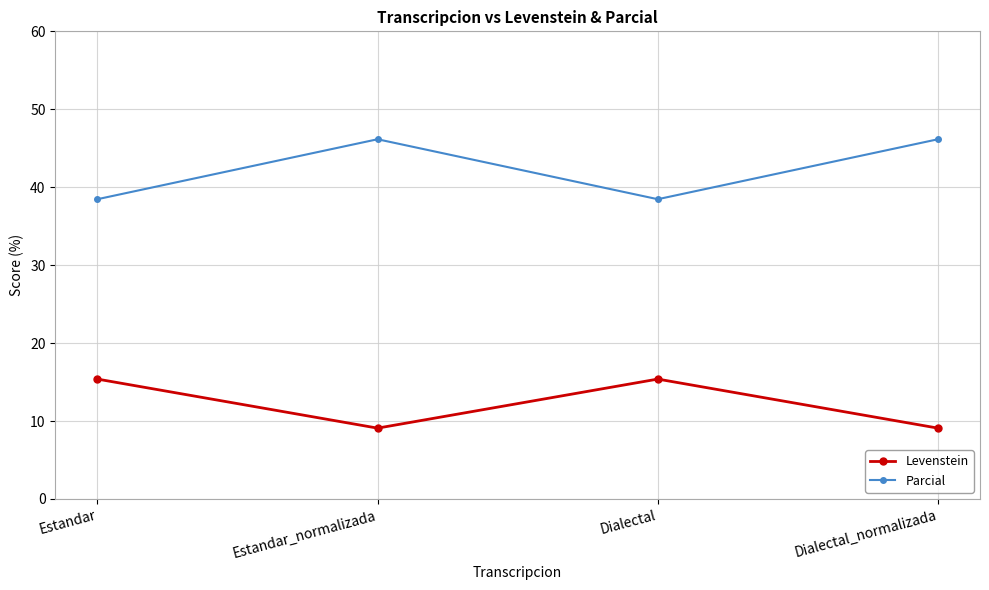

Where is the first local minimum for Levenstein?

Estandar_normalizada